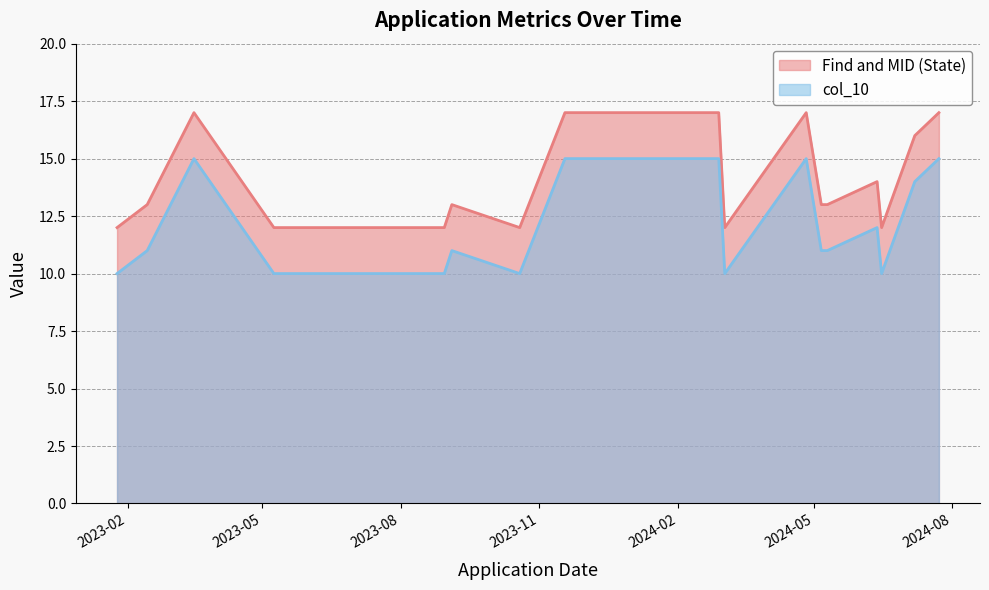

How many data points does each series have?

20